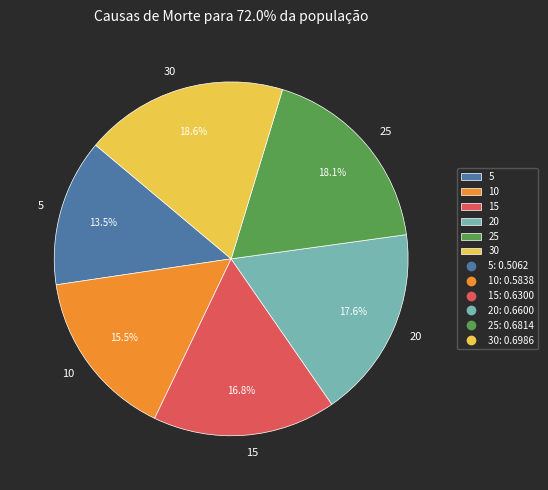

Which slice is the smallest?

5